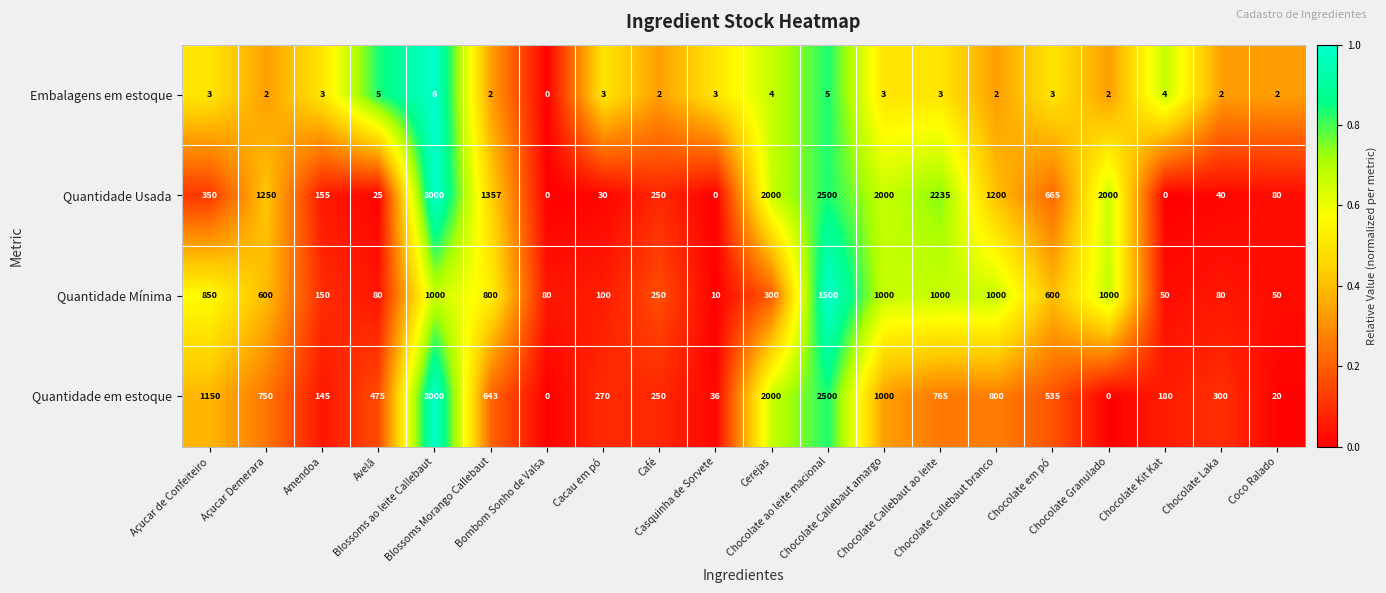

What is the average value of the Embalagens em estoque series?

3